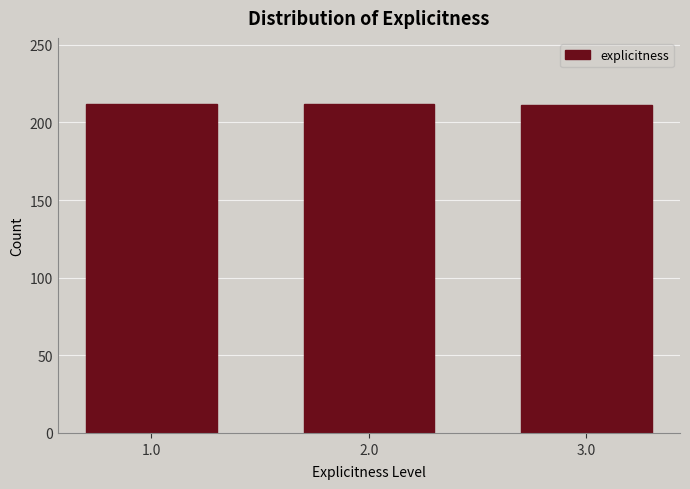

Is it true that the value at 3.0 is 53?

False